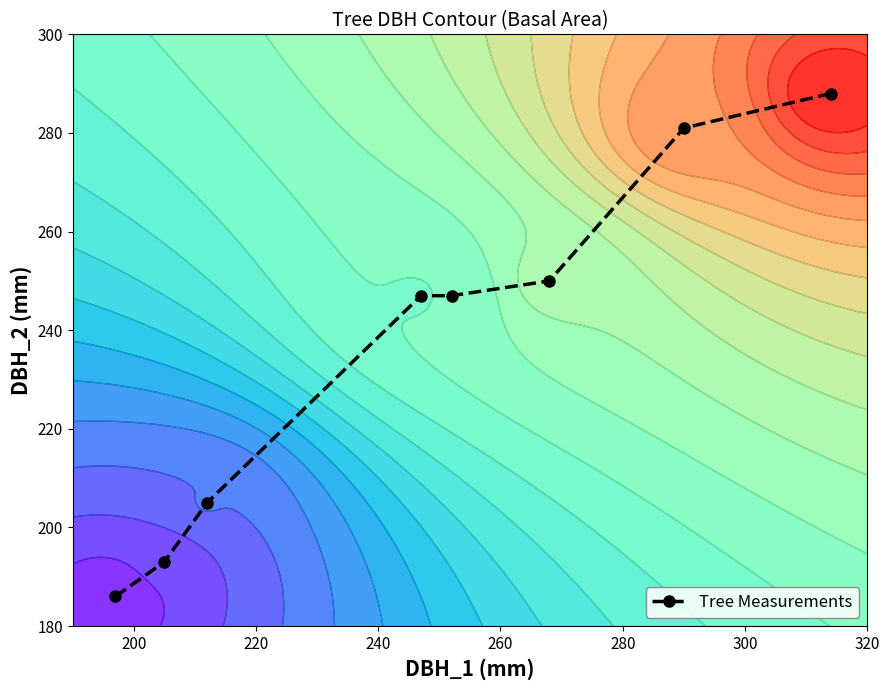

Count the number of data series in this chart.

1